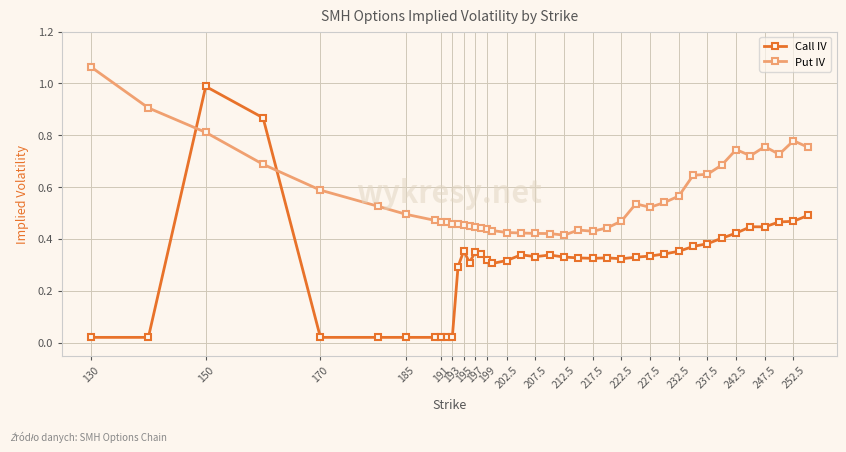

Which series has the largest total across all categories?

Put IV